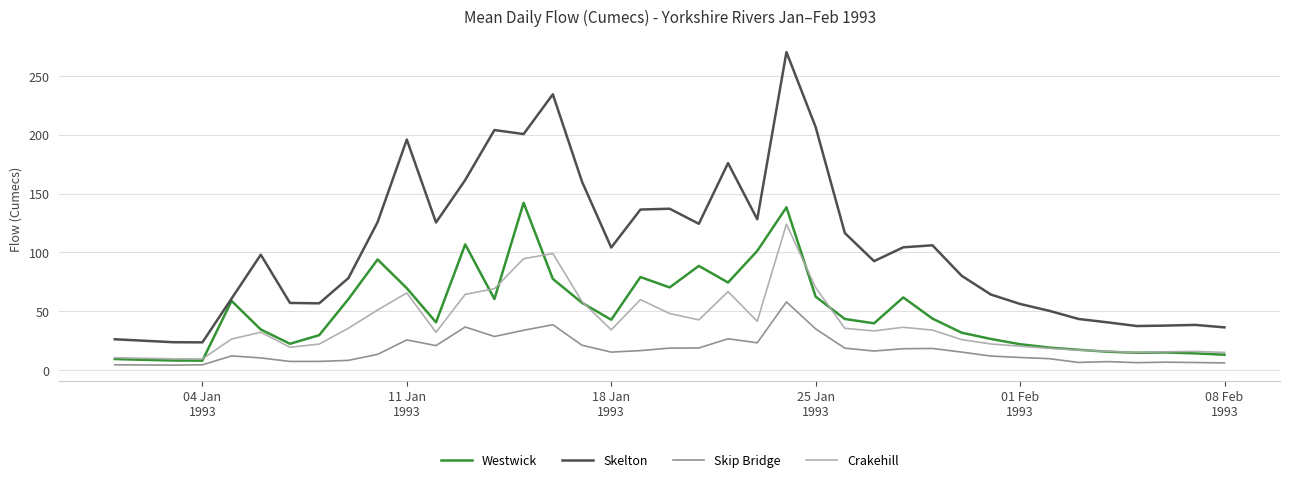

Which series has the largest total across all categories?

Skelton